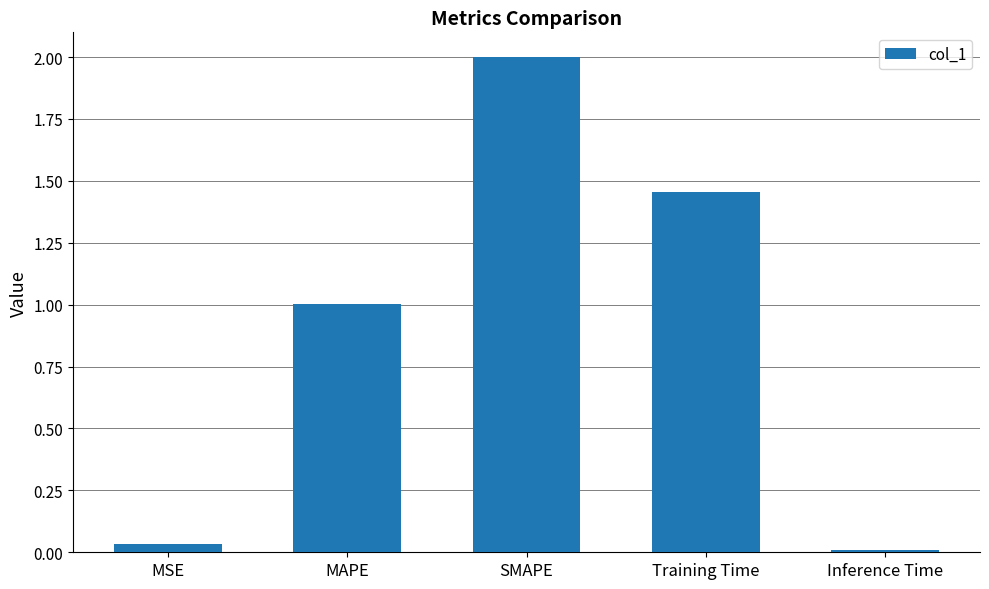

Where does the data first go above 1?

MAPE